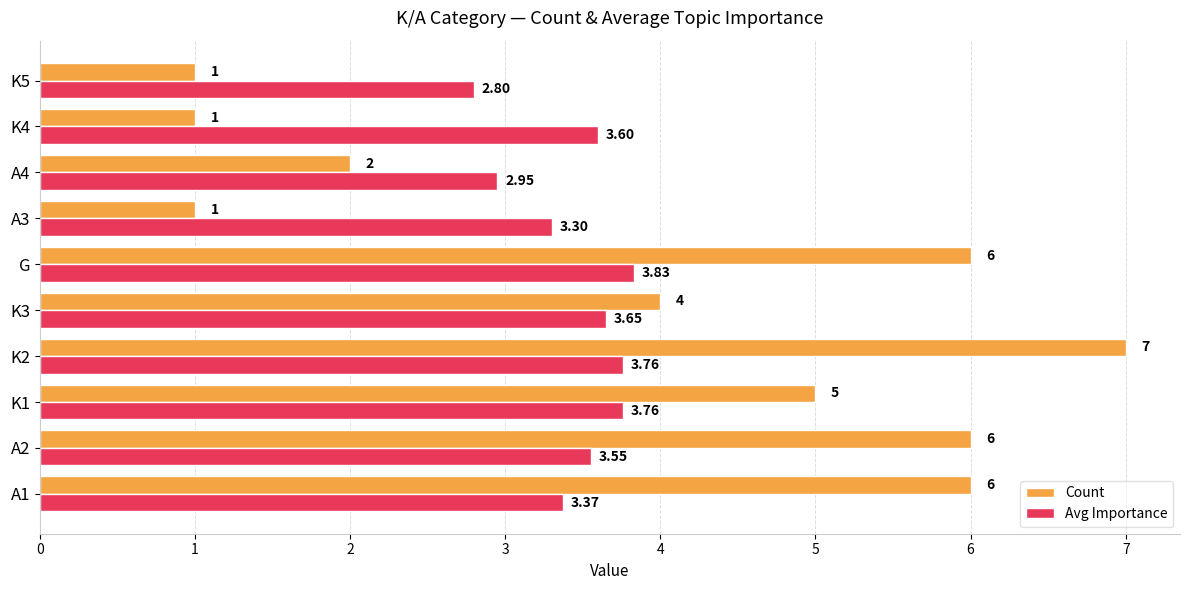

What is the difference between the maximum and minimum values in the Avg Importance series?

1.0